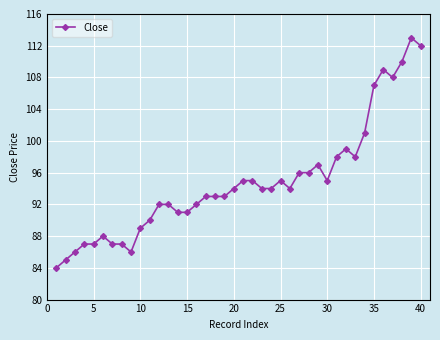

How many categories are shown in the chart?

40